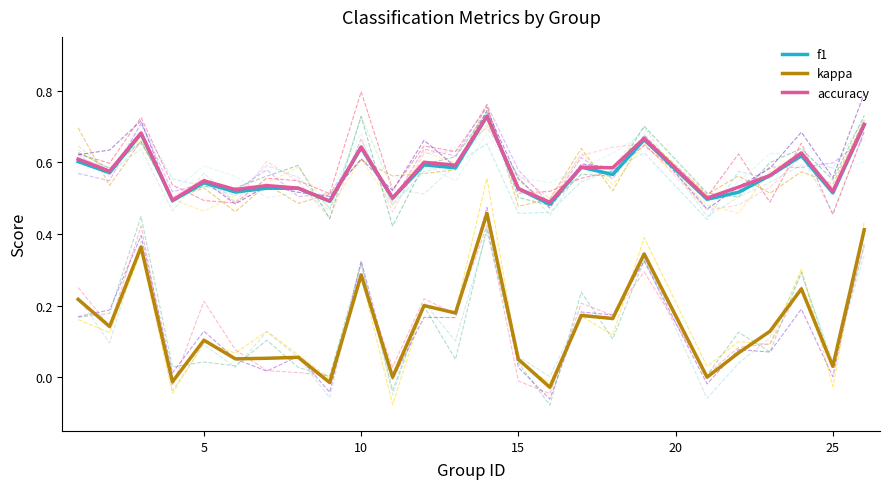

How many accuracy values are between 0 and 1?

25